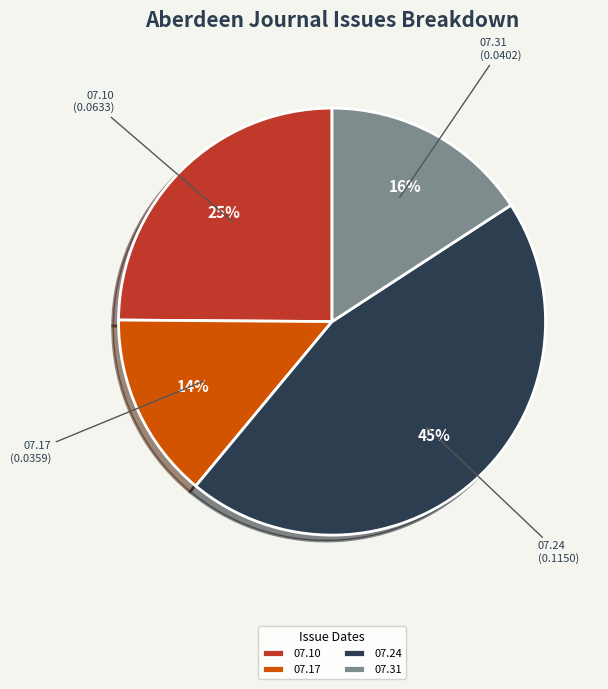

Do 07.10 and 07.24 together represent more than half of the pie?

Yes